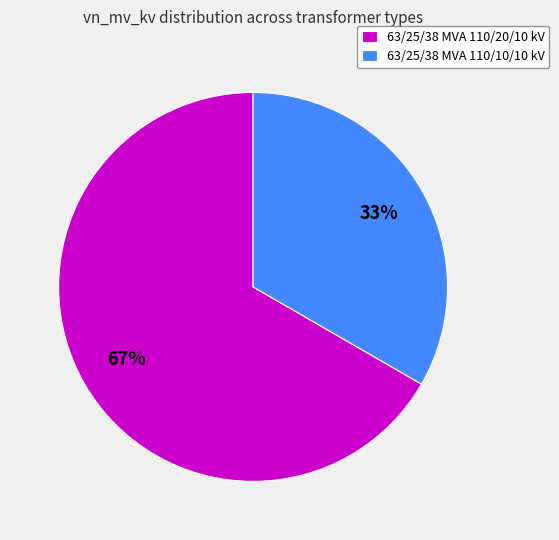

What is the smallest slice in the pie chart?

63/25/38 MVA 110/10/10 kV